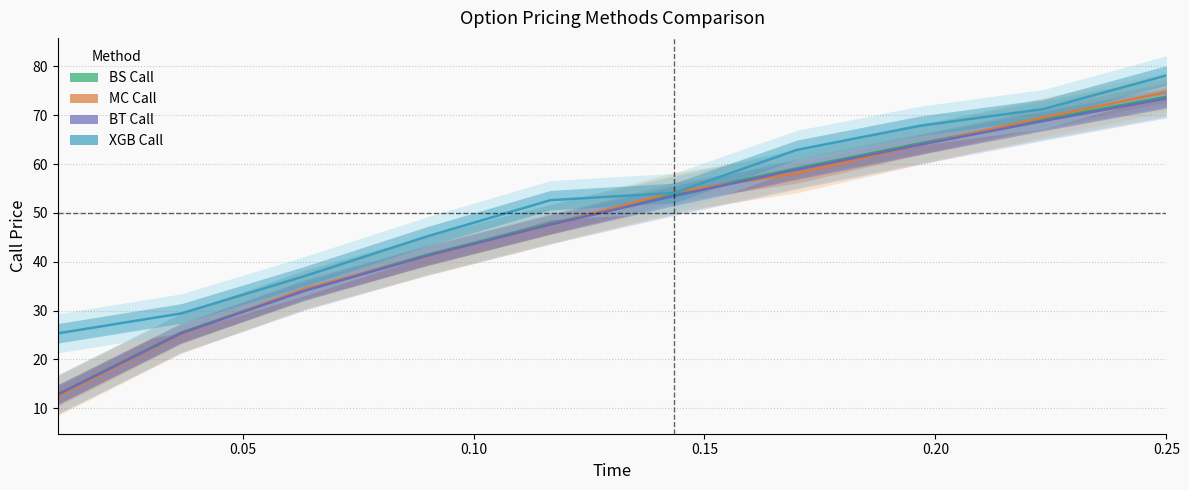

Which series has the largest total across all categories?

xgb_call